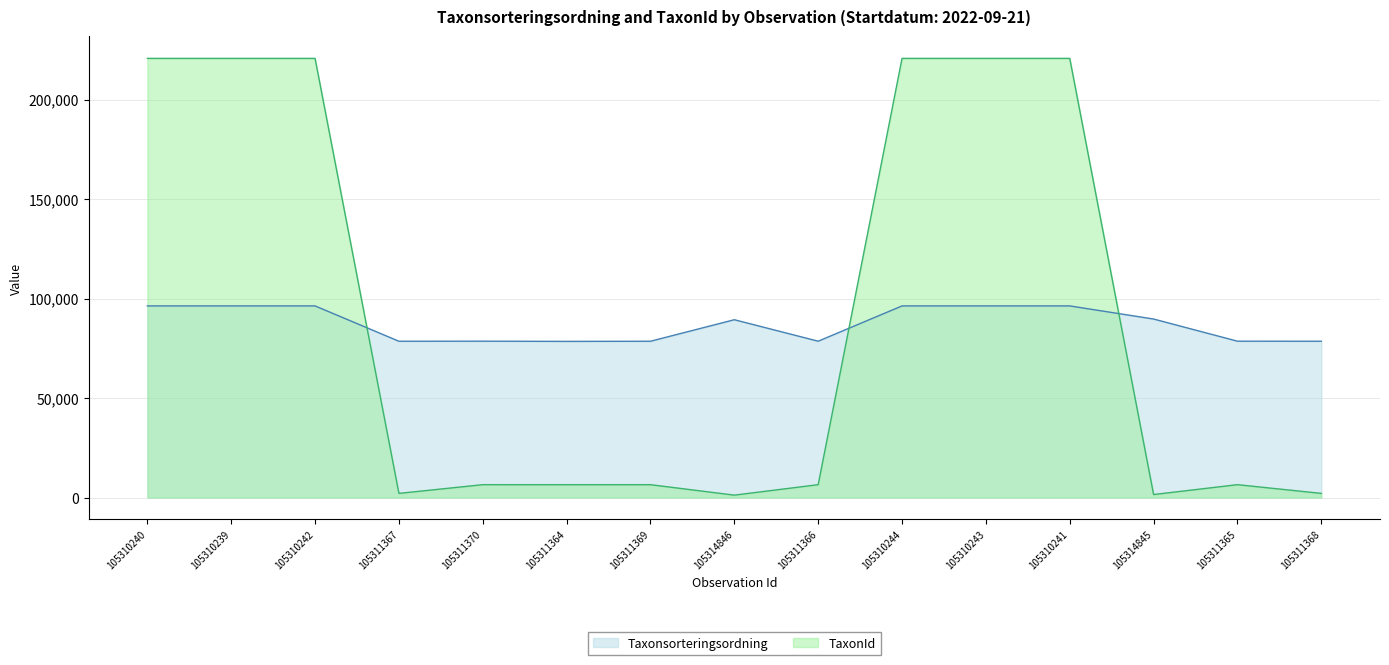

Reading right to left, what are all the values shown in this chart?

Taxonsorteringsordning: 78570	78602	89742	96334	96334	96334	78596	89392	78569	78503	78603	78570	96334	96334	96334
TaxonId: 2081	6463	1506	220787	220787	220787	6462	1202	6458	6456	6464	2081	220787	220787	220787